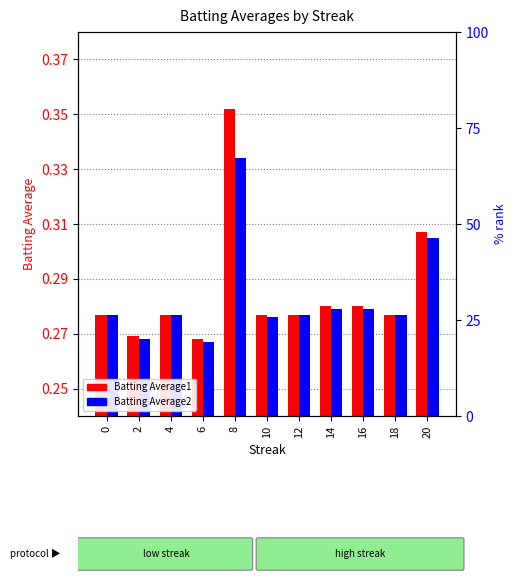

What is the total value across all series at 12?

0.6